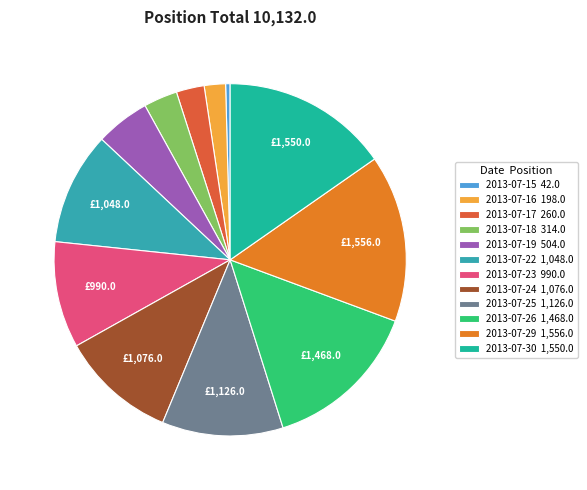

Rank the categories by value from highest to lowest.

M1407.DCE 2013-07-29, M1407.DCE 2013-07-30, M1407.DCE 2013-07-26, M1407.DCE 2013-07-25, M1407.DCE 2013-07-24, M1407.DCE 2013-07-22, M1407.DCE 2013-07-23, M1407.DCE 2013-07-19, M1407.DCE 2013-07-18, M1407.DCE 2013-07-17, M1407.DCE 2013-07-16, M1407.DCE 2013-07-15